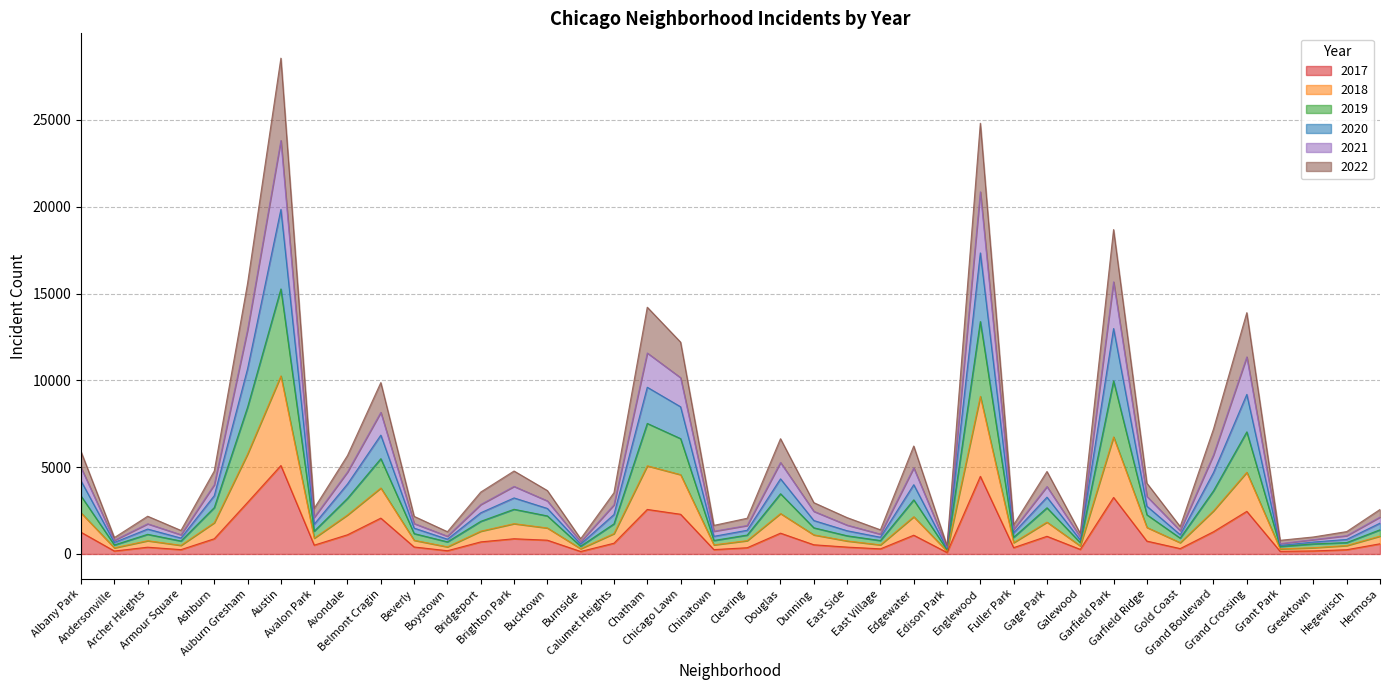

Is it true that 2022 equals 1068 at Avondale?

False